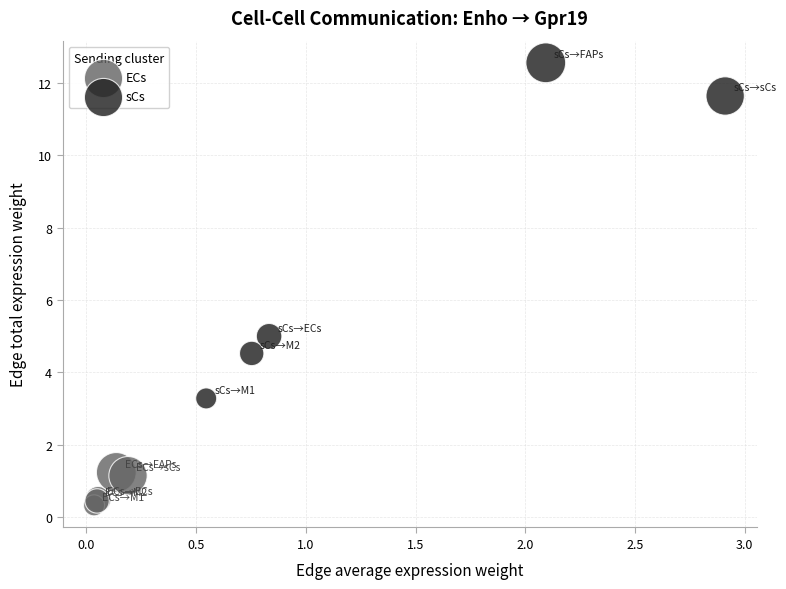

Which series reaches the maximum Y coordinate?

sCs